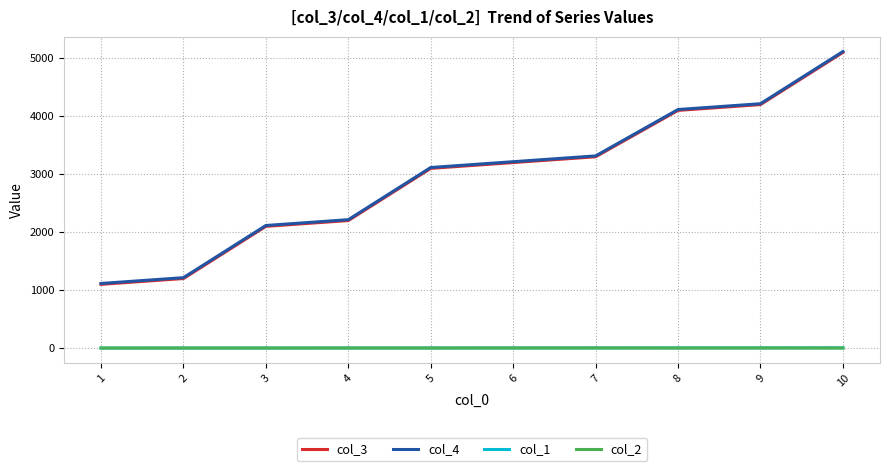

True or false: col_2 and col_4 cross at least once.

False